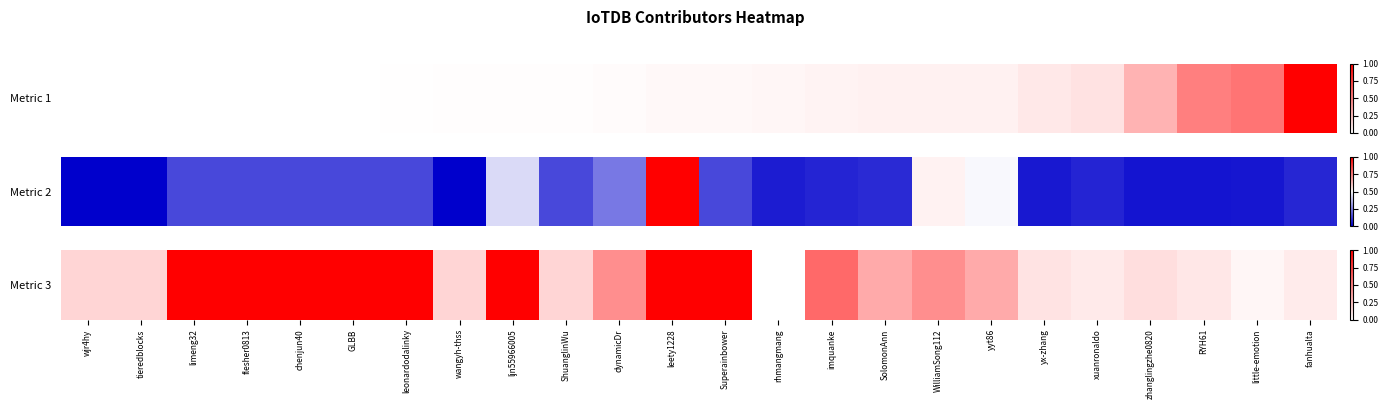

List the labels in order of value, largest first.

limeng32, flesher0813, chenjun40, GLBB, leonardodalinky, ljn55966005, leety1228, Superainbower, imquanke, dynamicDr, WilliamSong112, SolomonAnn, yyt86, wjr4hy, tieredblocks, wangyh-thss, ShuanglinWu, zhanglingzhe0820, yx-zhang, RYH61, xuanronaldo, fanhualta, little-emotion, rhmangmang